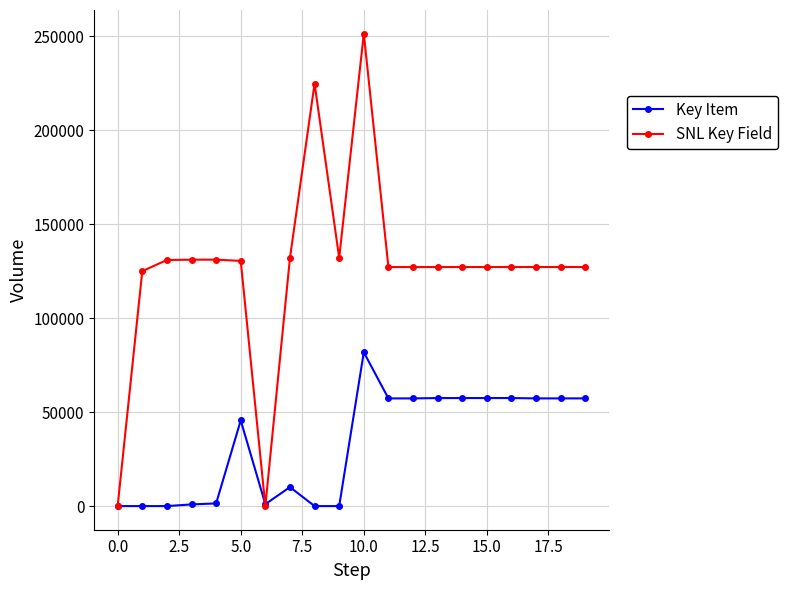

Which series has the largest range (max minus min)?

SNL Key Field